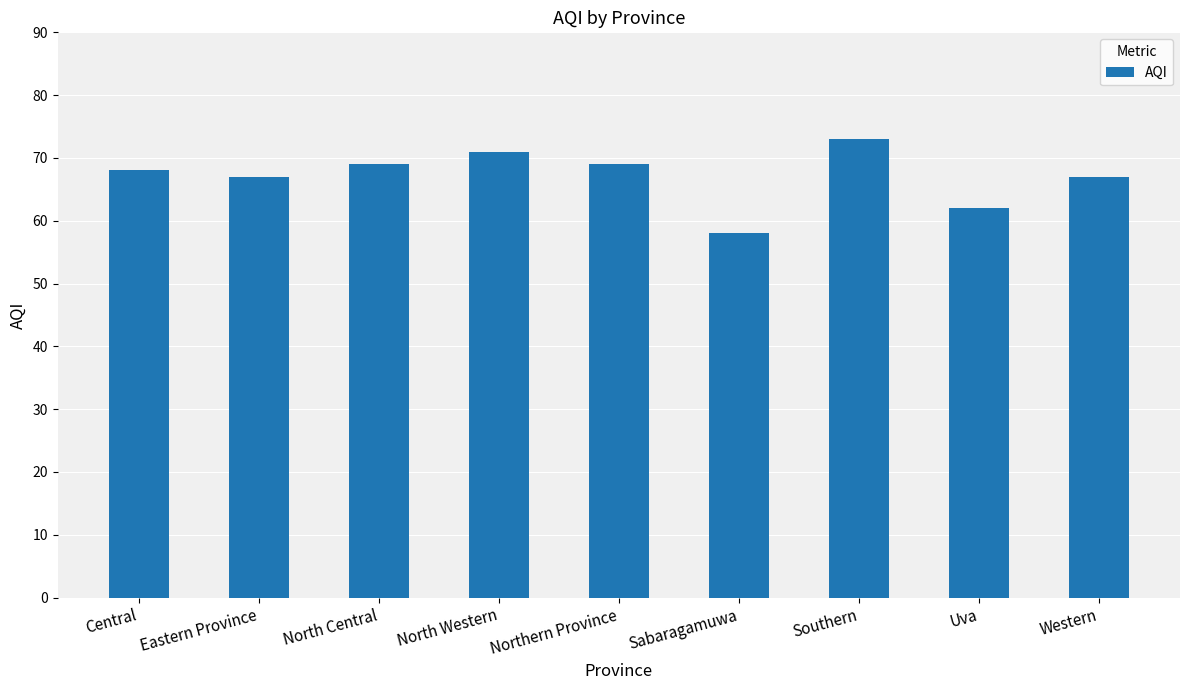

Reading left to right, transcribe all the data shown in this chart.

Central=68	Eastern Province=67	North Central=69	North Western=71	Northern Province=69	Sabaragamuwa=58	Southern=73	Uva=62	Western=67